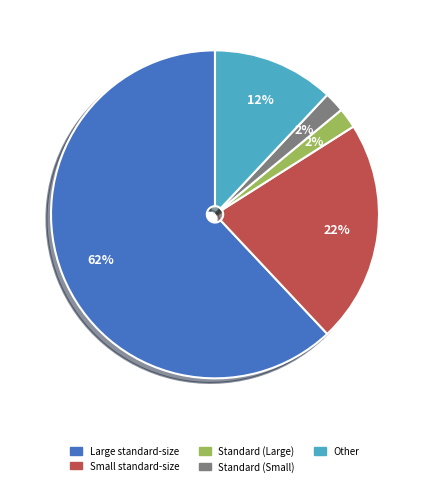

How many slices are in this pie chart?

5